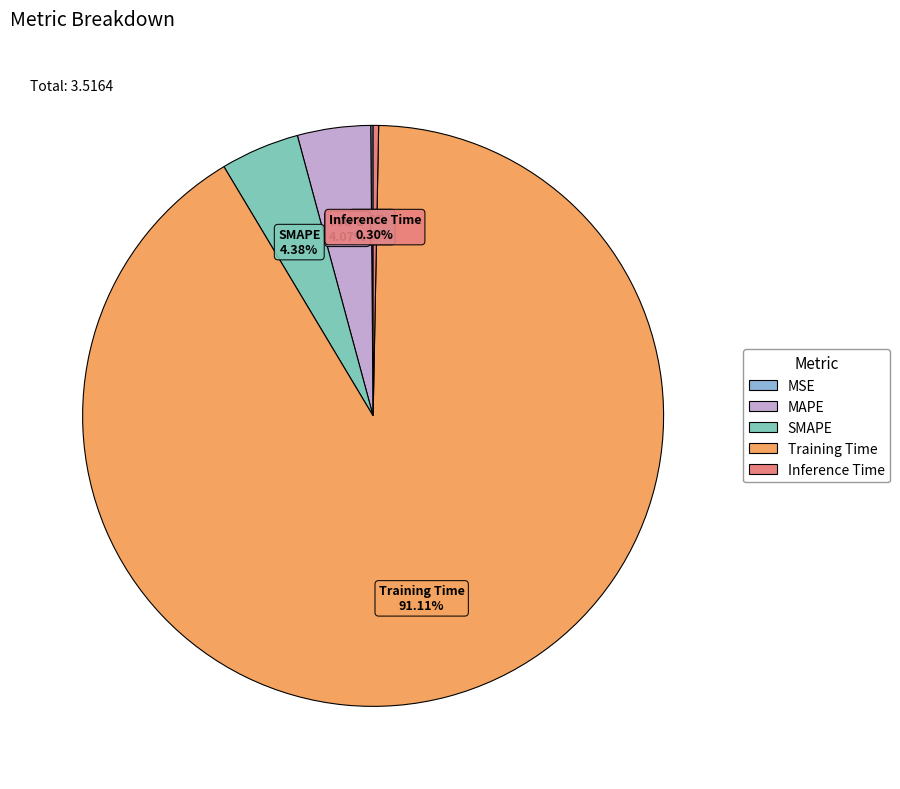

Do Training Time and Inference Time together represent more than half of the pie?

Yes